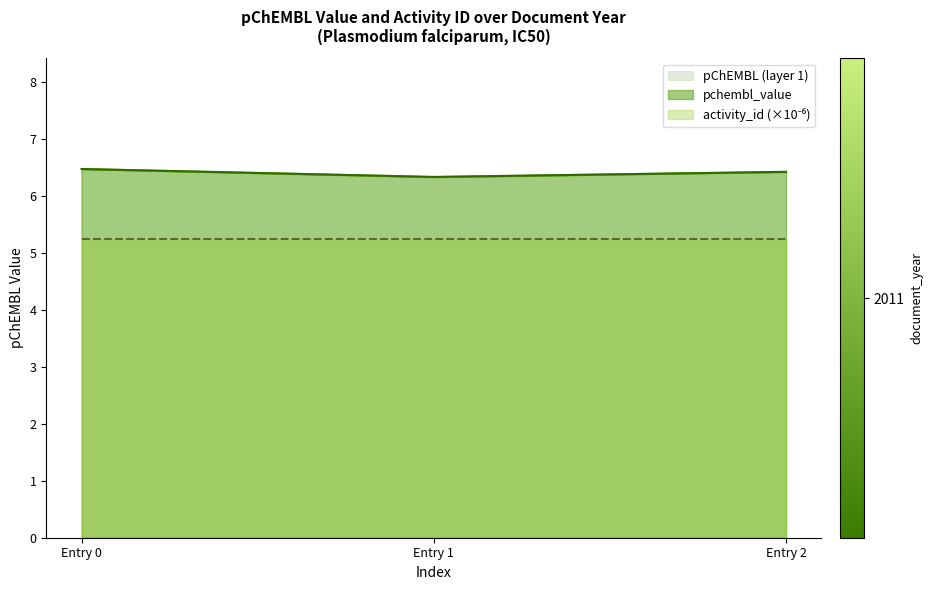

The value of activity_id at 2011 is 2.0. True or false?

False